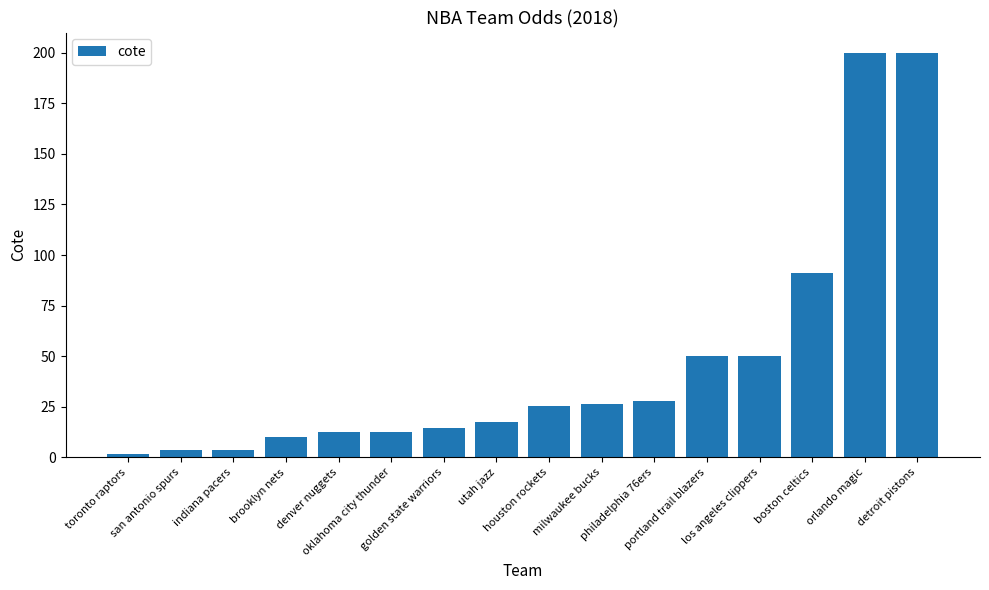

At which label is the value closest to 100?

boston celtics